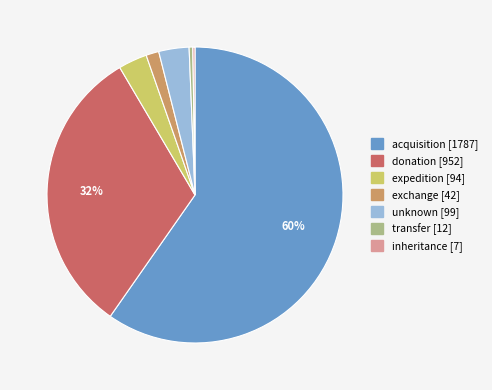

Which has a higher value, exchange or transfer?

exchange